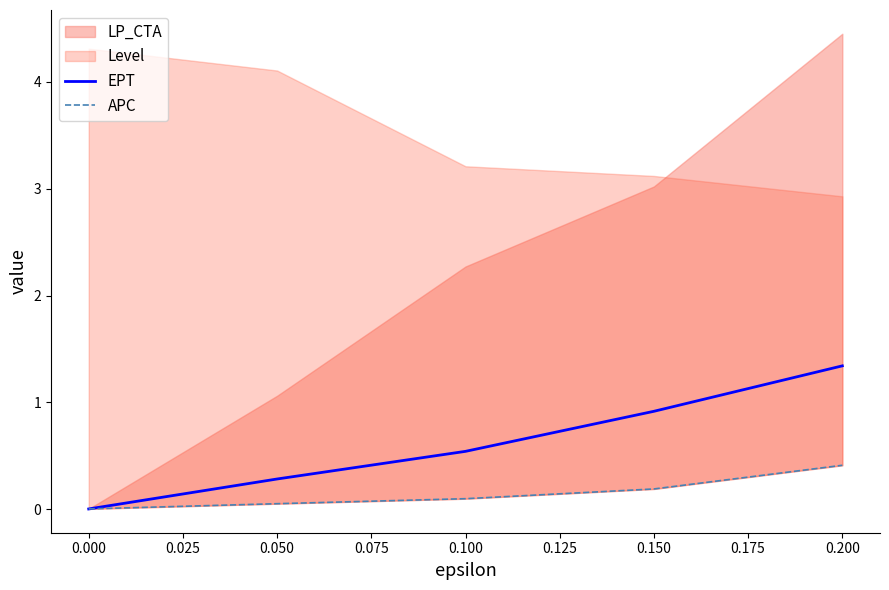

What is the sum of all EPT values?

3.1